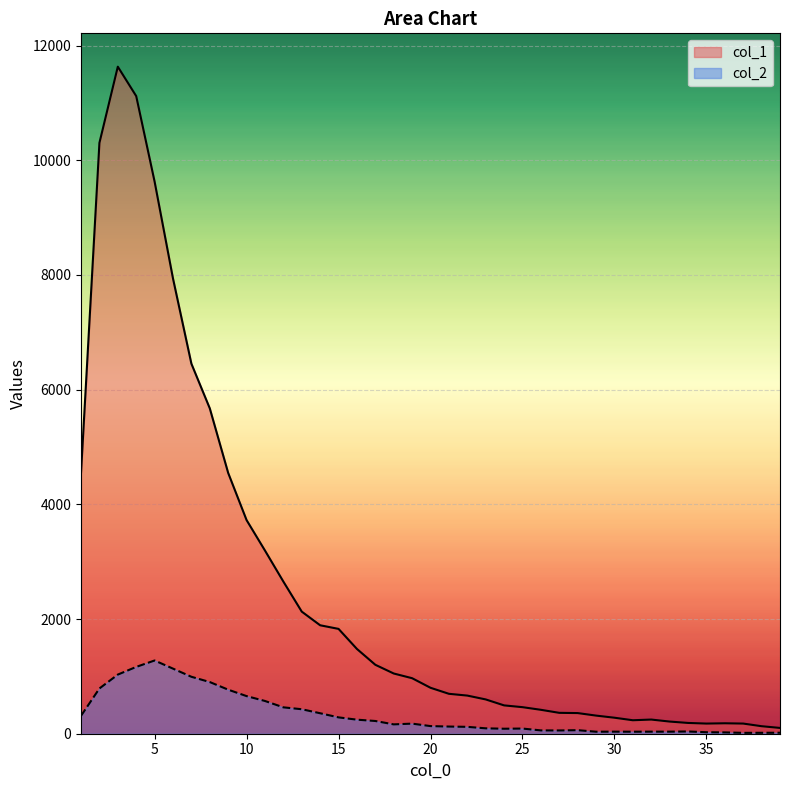

Which series has the widest spread of values?

col_1